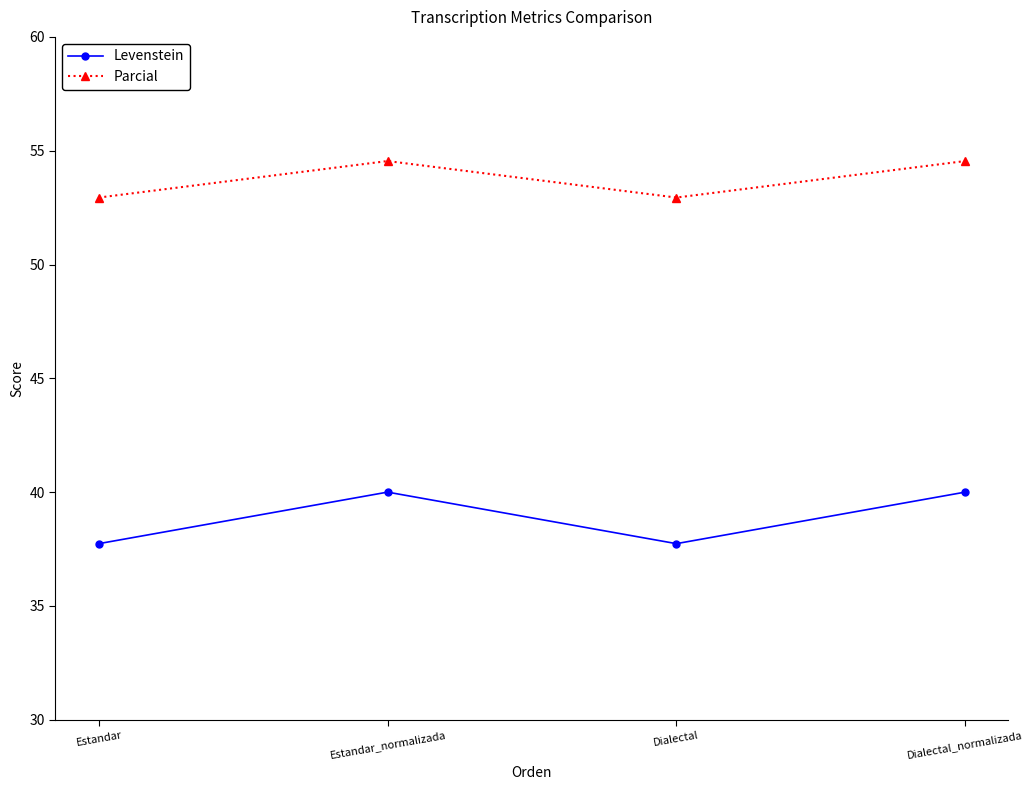

What position from the right is Estandar?

4